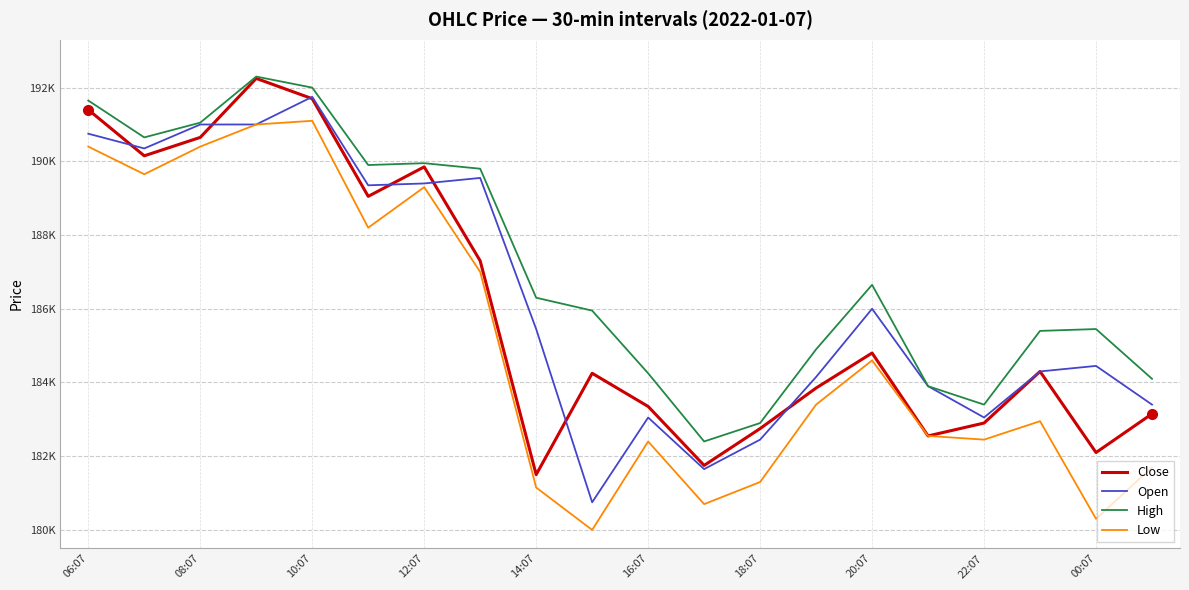

Does the chart display data point markers on the line(s)?

No